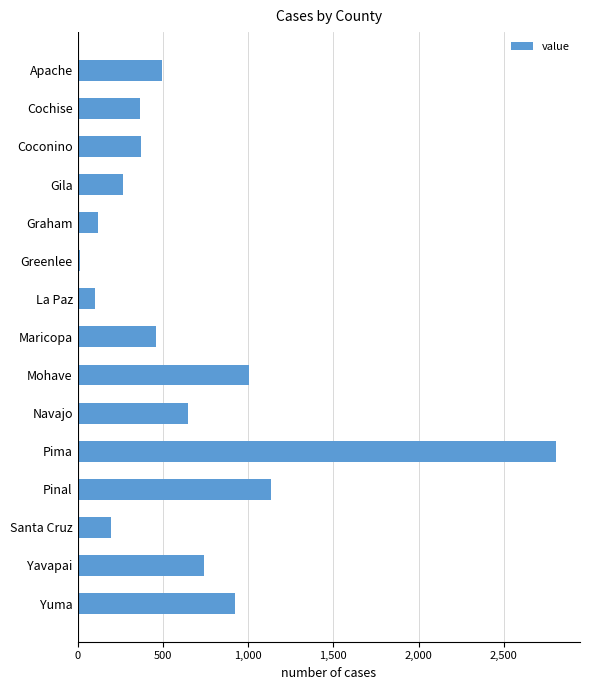

What is the sum of all values?

9653